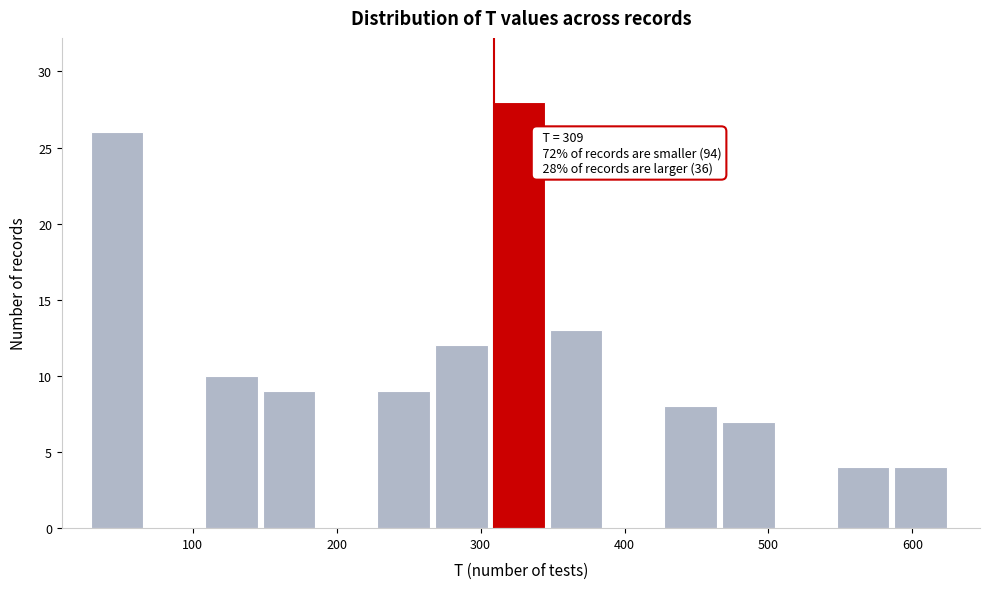

Around what value on the x-axis is the tallest bar? Give the approximate position of its centre, as read against the axis.

330